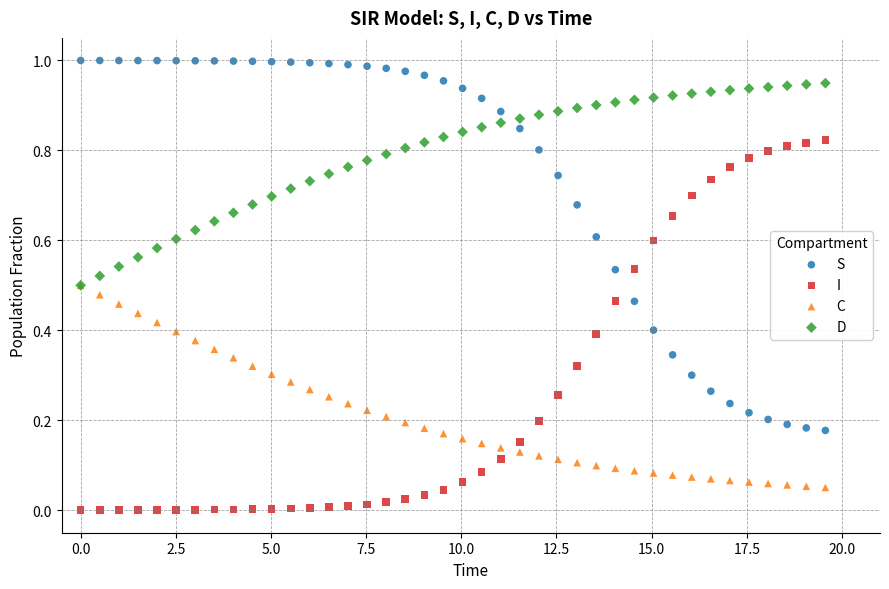

Which series reaches the maximum Y coordinate?

S